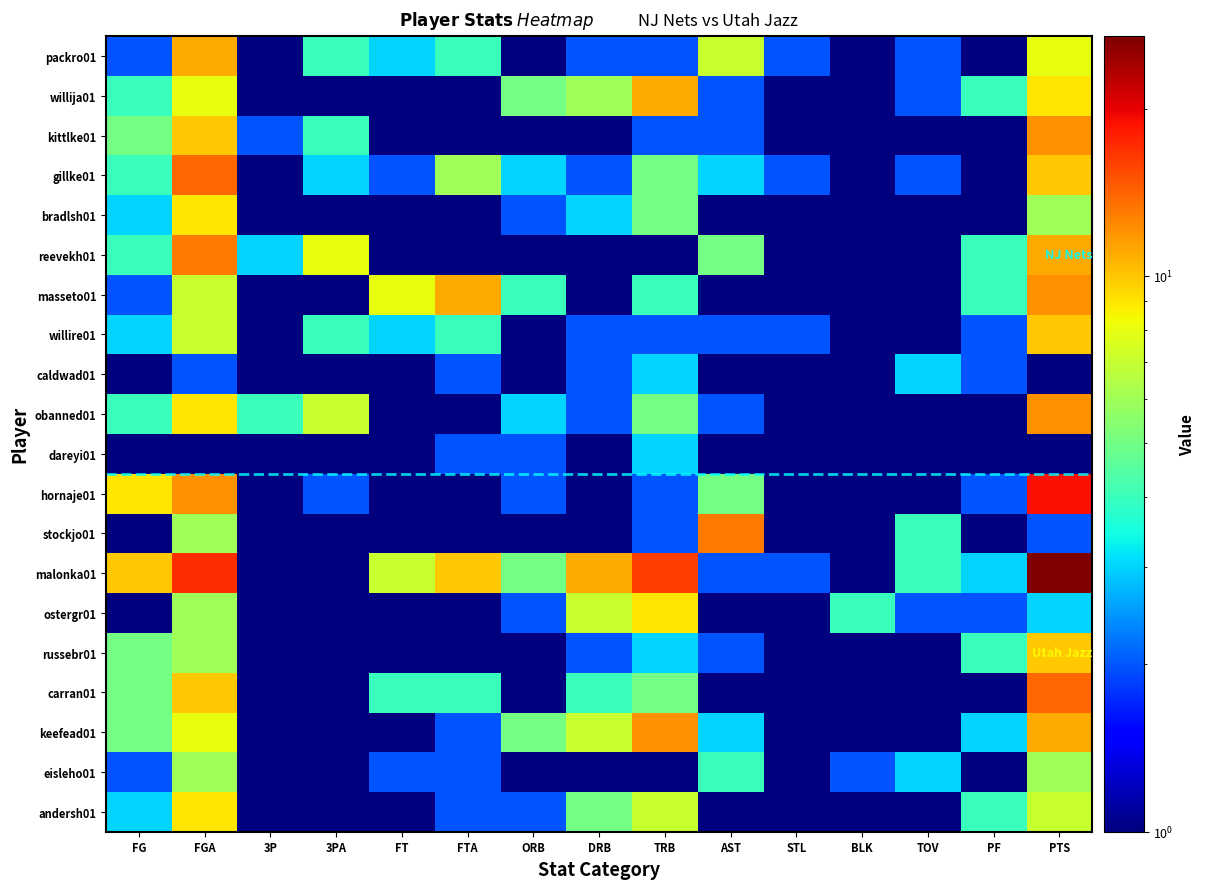

Reading left to right, list all the values displayed in this chart.

packro01: FG=2.0	FGA=11.0	3P=1.0	3PA=4.0	FT=3.0	FTA=4.0	ORB=0.1	DRB=2.0	TRB=2.0	AST=7.0	STL=2.0	BLK=0.1	TOV=2.0	PF=1.0	PTS=8.0
willija01: FG=4.0	FGA=8.0	3P=0.1	3PA=0.1	FT=1.0	FTA=1.0	ORB=5.0	DRB=6.0	TRB=11.0	AST=2.0	STL=0.1	BLK=0.1	TOV=2.0	PF=4.0	PTS=9.0
kittlke01: FG=5.0	FGA=10.0	3P=2.0	3PA=4.0	FT=0.1	FTA=0.1	ORB=1.0	DRB=1.0	TRB=2.0	AST=2.0	STL=0.1	BLK=0.1	TOV=1.0	PF=0.1	PTS=12.0
gillke01: FG=4.0	FGA=14.0	3P=0.1	3PA=3.0	FT=2.0	FTA=6.0	ORB=3.0	DRB=2.0	TRB=5.0	AST=3.0	STL=2.0	BLK=1.0	TOV=2.0	PF=0.1	PTS=10.0
bradlsh01: FG=3.0	FGA=9.0	3P=0.1	3PA=0.1	FT=0.1	FTA=0.1	ORB=2.0	DRB=3.0	TRB=5.0	AST=0.1	STL=1.0	BLK=1.0	TOV=1.0	PF=1.0	PTS=6.0
reevekh01: FG=4.0	FGA=13.0	3P=3.0	3PA=8.0	FT=0.1	FTA=0.1	ORB=1.0	DRB=0.1	TRB=1.0	AST=5.0	STL=1.0	BLK=0.1	TOV=1.0	PF=4.0	PTS=11.0
masseto01: FG=2.0	FGA=7.0	3P=0.1	3PA=0.1	FT=8.0	FTA=11.0	ORB=4.0	DRB=0.1	TRB=4.0	AST=0.1	STL=0.1	BLK=0.1	TOV=1.0	PF=4.0	PTS=12.0
willire01: FG=3.0	FGA=7.0	3P=1.0	3PA=4.0	FT=3.0	FTA=4.0	ORB=0.1	DRB=2.0	TRB=2.0	AST=2.0	STL=2.0	BLK=1.0	TOV=0.1	PF=2.0	PTS=10.0
caldwad01: FG=0.1	FGA=2.0	3P=0.1	3PA=0.1	FT=1.0	FTA=2.0	ORB=1.0	DRB=2.0	TRB=3.0	AST=0.1	STL=1.0	BLK=1.0	TOV=3.0	PF=2.0	PTS=1.0
obanned01: FG=4.0	FGA=9.0	3P=4.0	3PA=7.0	FT=0.1	FTA=0.1	ORB=3.0	DRB=2.0	TRB=5.0	AST=2.0	STL=0.1	BLK=0.1	TOV=0.1	PF=0.1	PTS=12.0
dareyi01: FG=0.1	FGA=1.0	3P=0.1	3PA=0.1	FT=1.0	FTA=2.0	ORB=2.0	DRB=1.0	TRB=3.0	AST=0.1	STL=0.1	BLK=0.1	TOV=0.1	PF=0.1	PTS=1.0
hornaje01: FG=9.0	FGA=12.0	3P=1.0	3PA=2.0	FT=0.1	FTA=0.1	ORB=2.0	DRB=0.1	TRB=2.0	AST=5.0	STL=0.1	BLK=1.0	TOV=0.1	PF=2.0	PTS=19.0
stockjo01: FG=1.0	FGA=6.0	3P=0.1	3PA=0.1	FT=0.1	FTA=0.1	ORB=1.0	DRB=1.0	TRB=2.0	AST=13.0	STL=1.0	BLK=1.0	TOV=4.0	PF=0.1	PTS=2.0
malonka01: FG=10.0	FGA=17.0	3P=0.1	3PA=0.1	FT=7.0	FTA=10.0	ORB=5.0	DRB=11.0	TRB=16.0	AST=2.0	STL=2.0	BLK=0.1	TOV=4.0	PF=3.0	PTS=27.0
ostergr01: FG=1.0	FGA=6.0	3P=0.1	3PA=0.1	FT=1.0	FTA=1.0	ORB=2.0	DRB=7.0	TRB=9.0	AST=0.1	STL=1.0	BLK=4.0	TOV=2.0	PF=2.0	PTS=3.0
russebr01: FG=5.0	FGA=6.0	3P=0.1	3PA=0.1	FT=0.1	FTA=0.1	ORB=1.0	DRB=2.0	TRB=3.0	AST=2.0	STL=1.0	BLK=0.1	TOV=1.0	PF=4.0	PTS=10.0
carran01: FG=5.0	FGA=10.0	3P=0.1	3PA=0.1	FT=4.0	FTA=4.0	ORB=1.0	DRB=4.0	TRB=5.0	AST=1.0	STL=0.1	BLK=1.0	TOV=1.0	PF=1.0	PTS=14.0
keefead01: FG=5.0	FGA=8.0	3P=0.1	3PA=0.1	FT=1.0	FTA=2.0	ORB=5.0	DRB=7.0	TRB=12.0	AST=3.0	STL=1.0	BLK=0.1	TOV=0.1	PF=3.0	PTS=11.0
eisleho01: FG=2.0	FGA=6.0	3P=0.1	3PA=1.0	FT=2.0	FTA=2.0	ORB=0.1	DRB=1.0	TRB=1.0	AST=4.0	STL=1.0	BLK=2.0	TOV=3.0	PF=1.0	PTS=6.0
andersh01: FG=3.0	FGA=9.0	3P=0.1	3PA=0.1	FT=1.0	FTA=2.0	ORB=2.0	DRB=5.0	TRB=7.0	AST=0.1	STL=0.1	BLK=0.1	TOV=1.0	PF=4.0	PTS=7.0